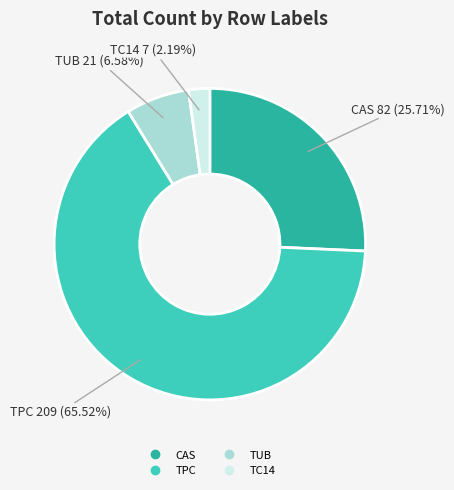

Is there a majority slice in this chart?

Yes